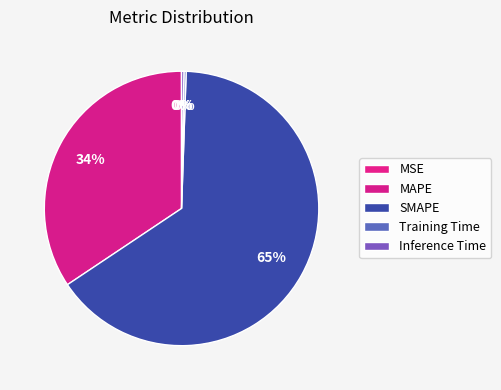

How much of the chart is everything except Inference Time?

99.7%